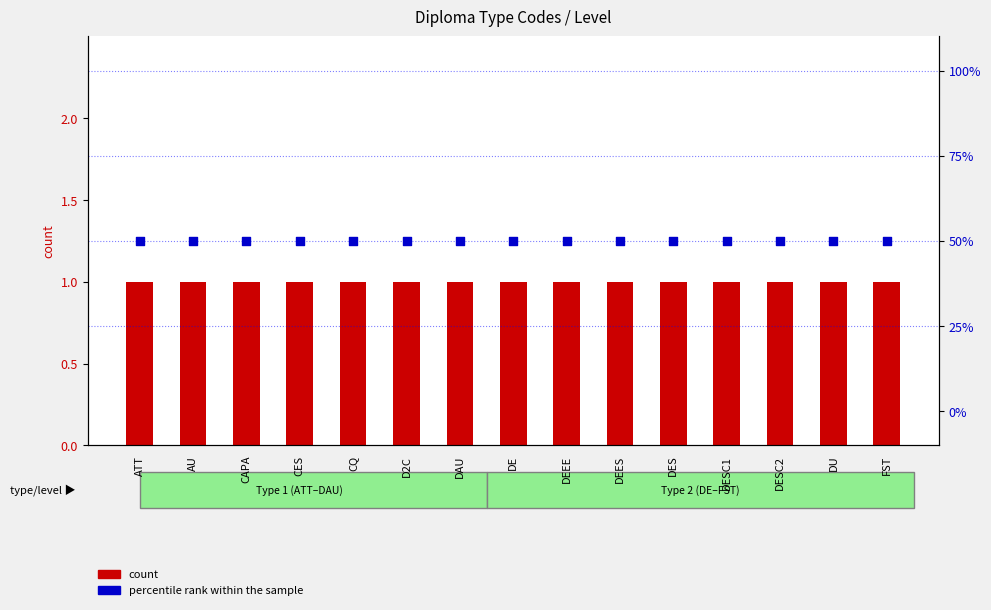

Which series has the largest Y range (max minus min)?

count